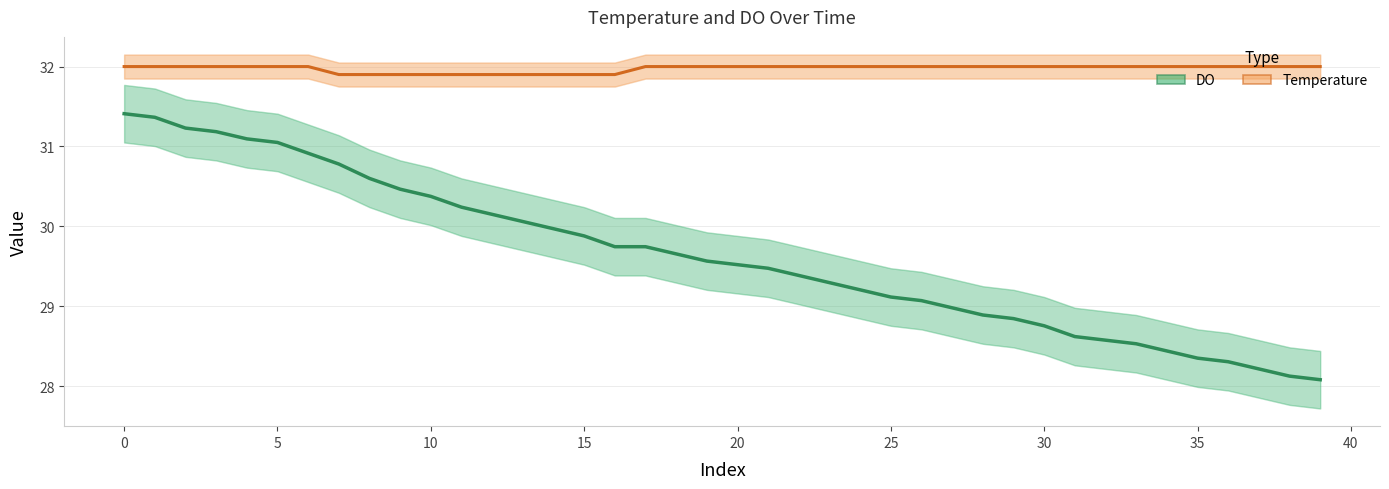

At how many categories does at least one series exceed 30?

40